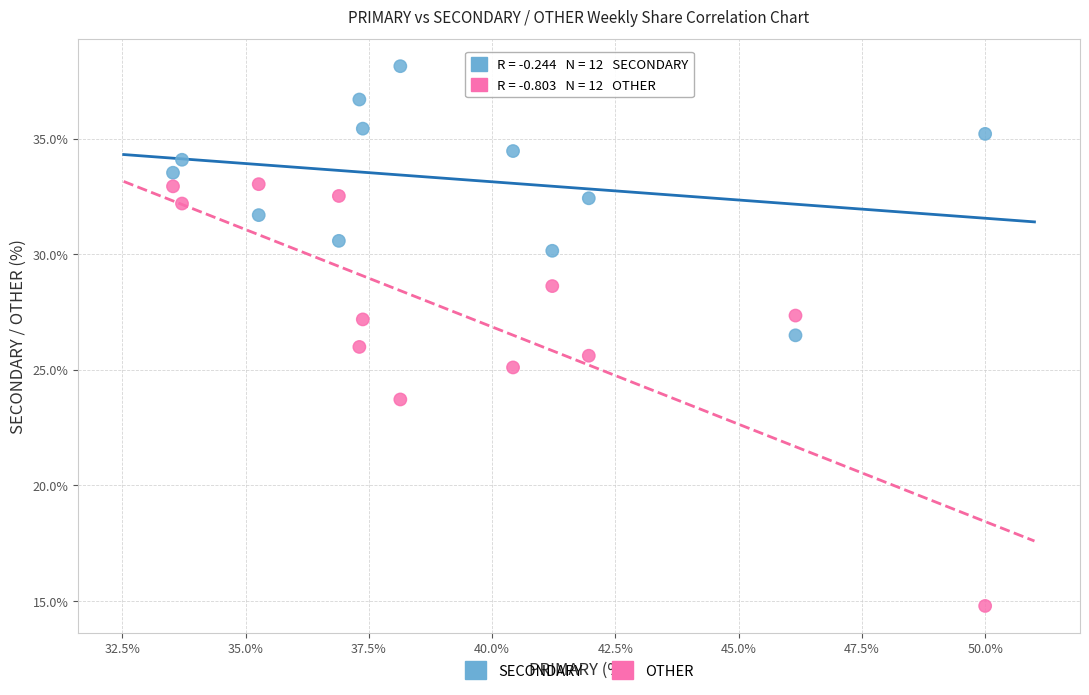

Which series contains the lowest Y value?

OTHER